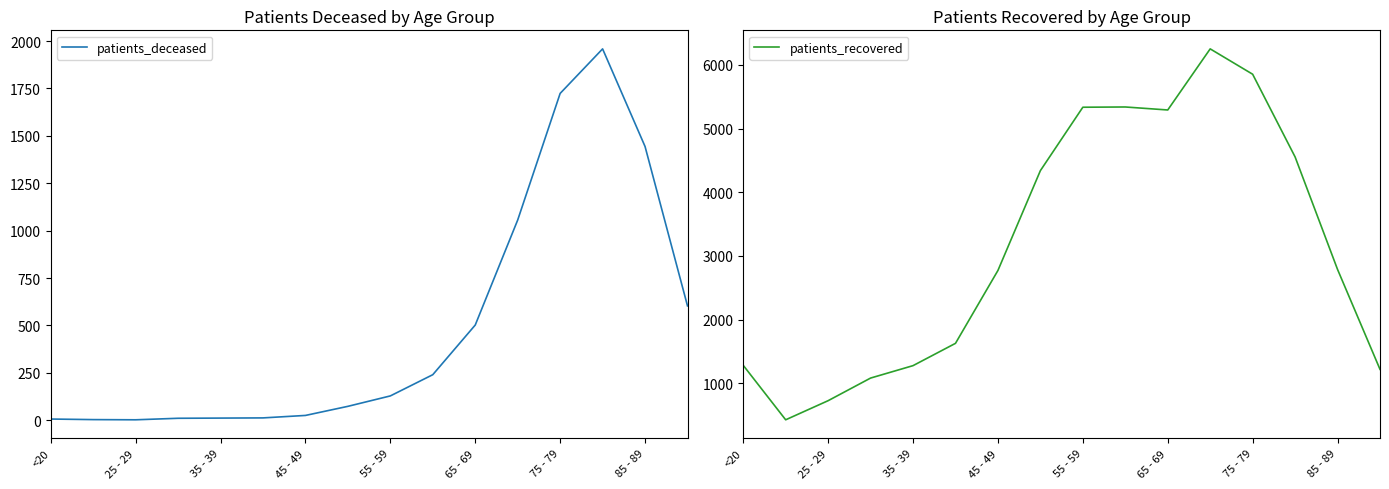

Rank the series at 15 from lowest to highest value.

patients_deceased, patients_recovered